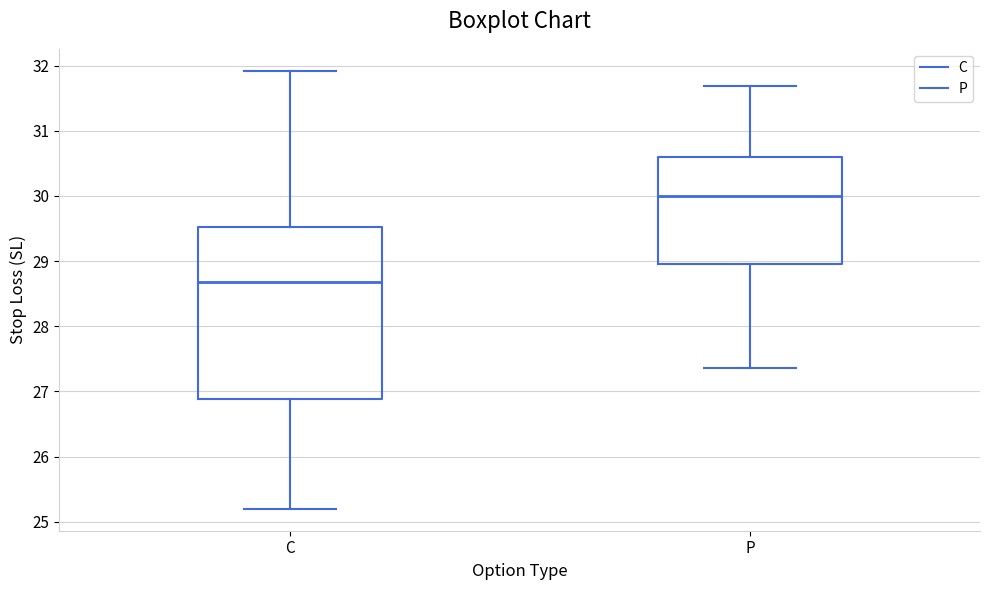

Reading left to right, read every box against the y-axis: the position of its median line, the range the box covers, and the ends of its whiskers. The values are not printed on the chart, so give them approximately, as read against the axis.

C: median 28.7, box 26.9 to 29.5, whiskers 25.2 to 31.9
P: median 30.0, box 29.0 to 30.6, whiskers 27.4 to 31.7